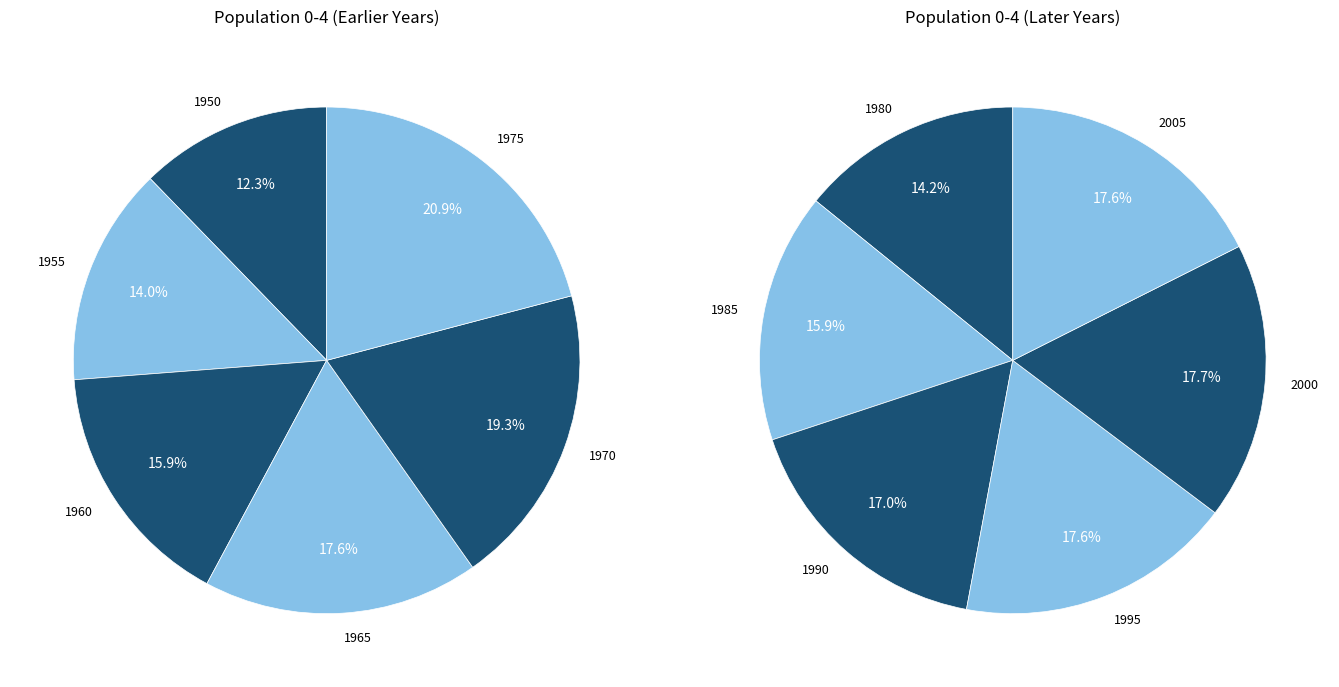

Which slice is the smallest?

1950